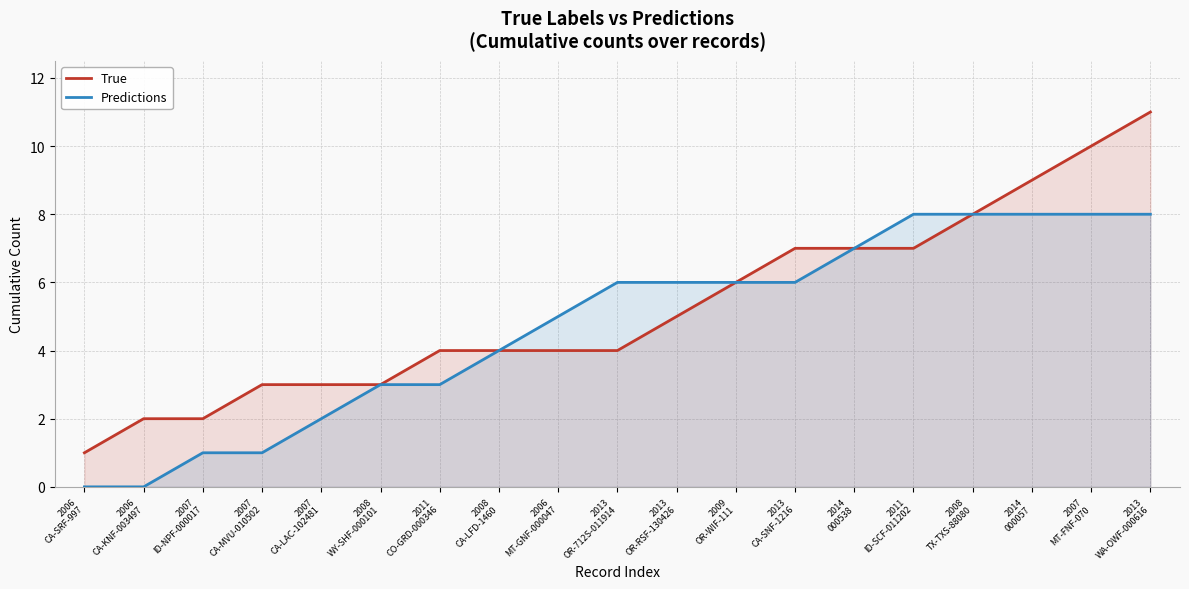

How many lines are shown in the chart?

2